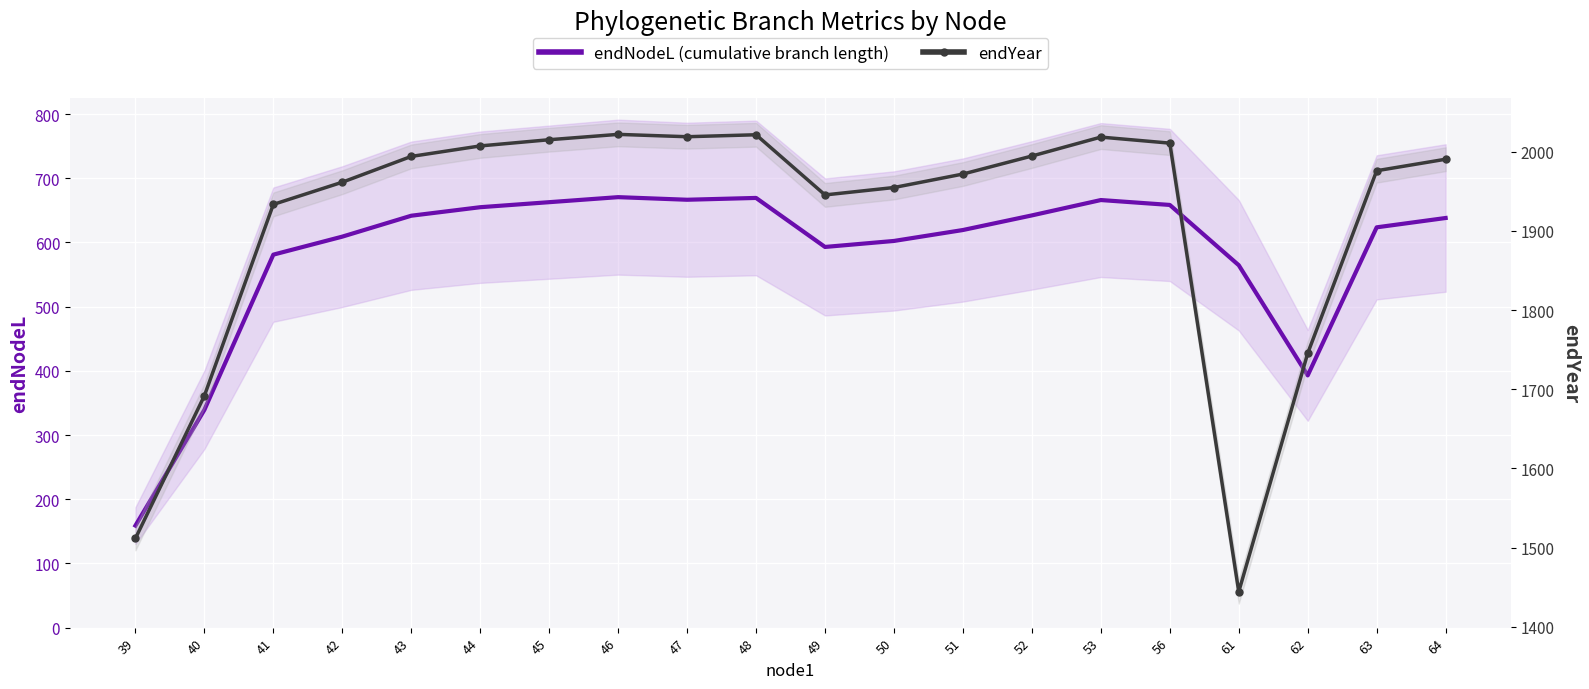

The value of endNodeL (cumulative branch length) at 50 is 602.3. True or false?

True